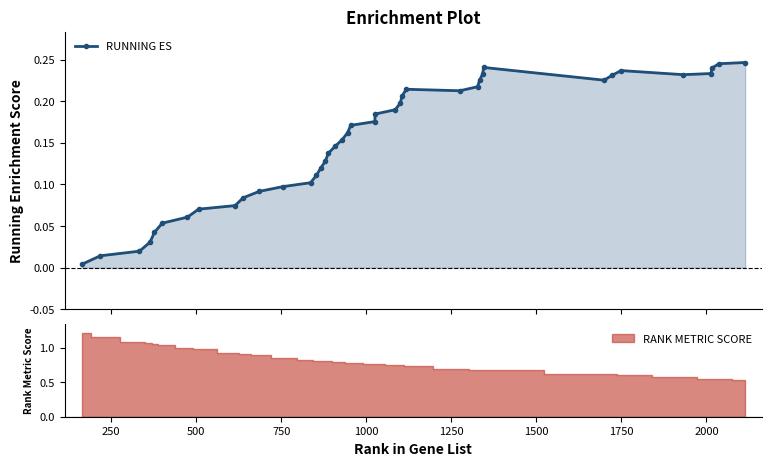

True or false: RUNNING ES has more than 1 interior local peaks.

True